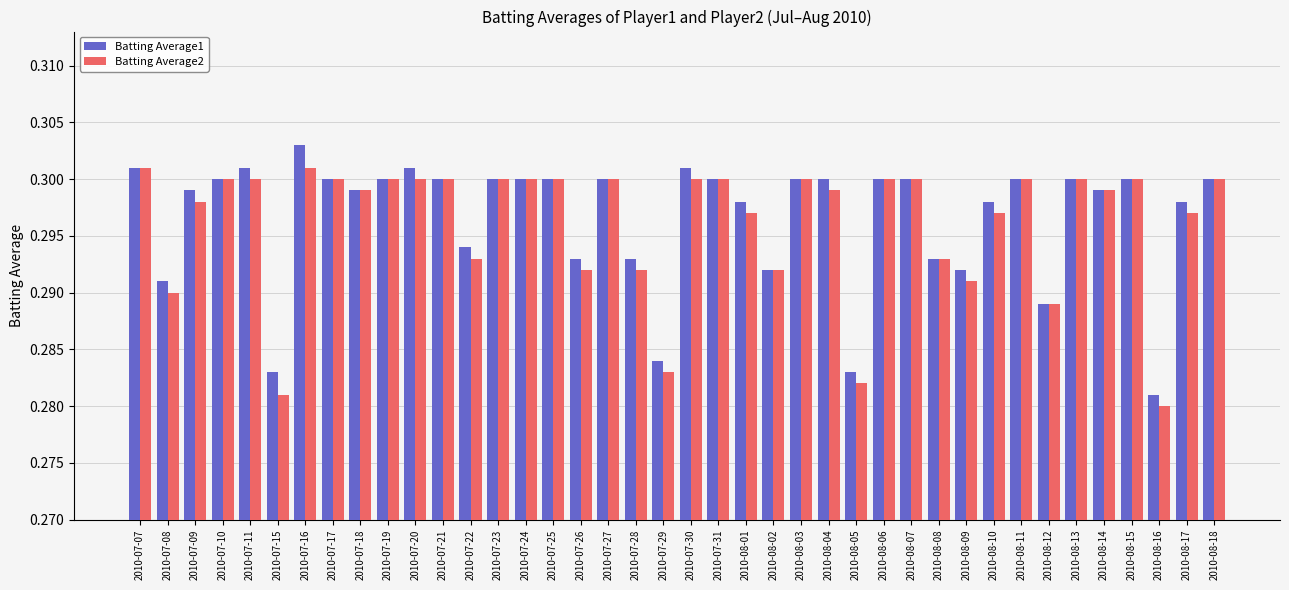

True or false: Batting Average1 has a value of 0.2 at 2010-08-16.

False